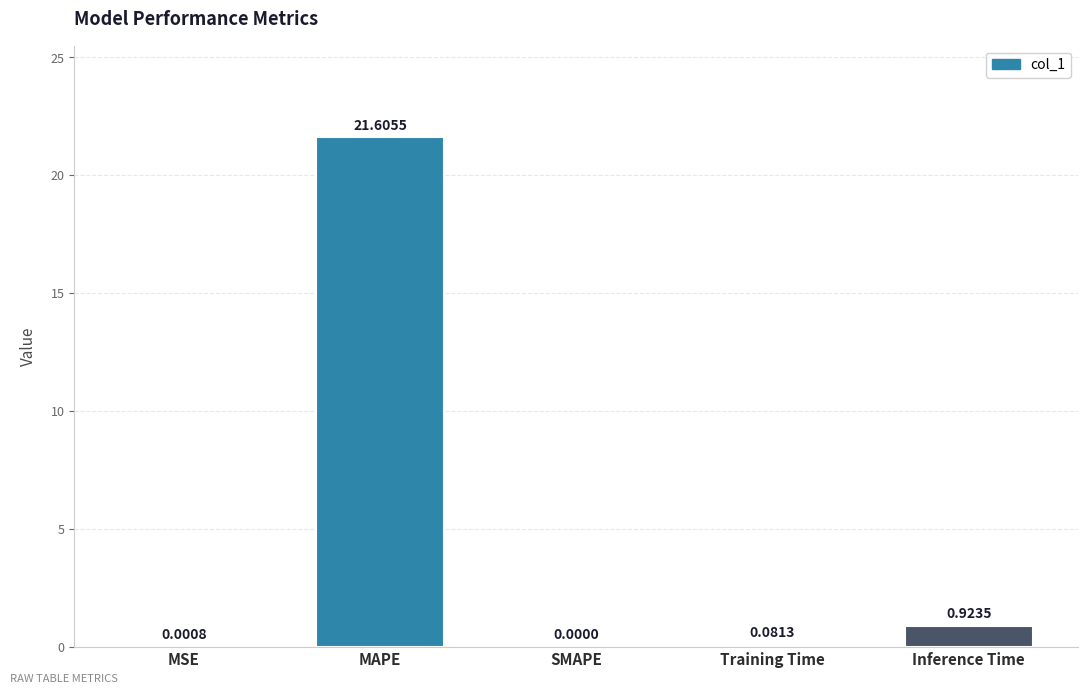

Are the bars horizontal?

No